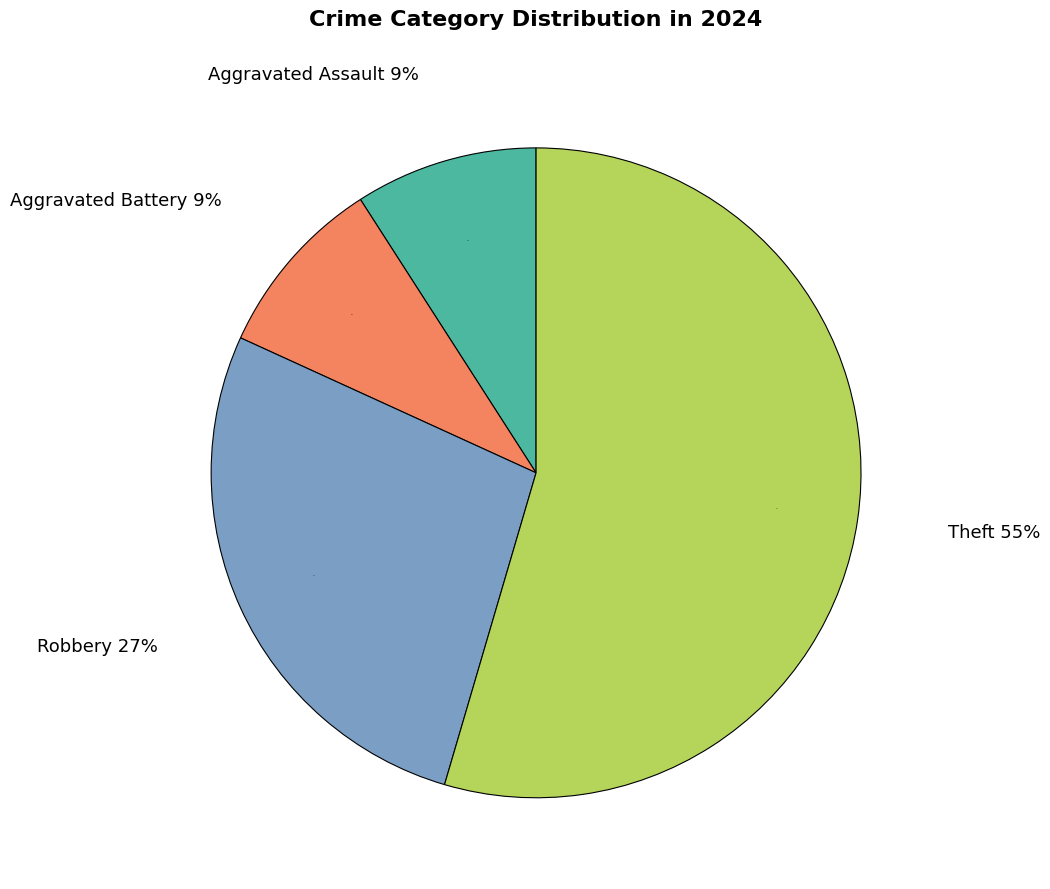

Which category accounts for the majority?

Theft